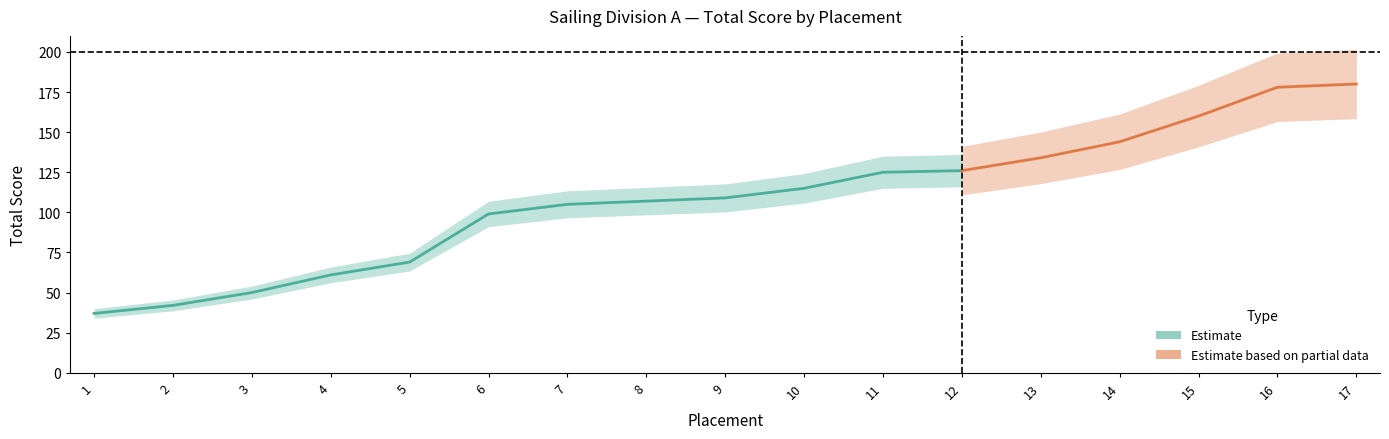

How many values exceed 109?

8